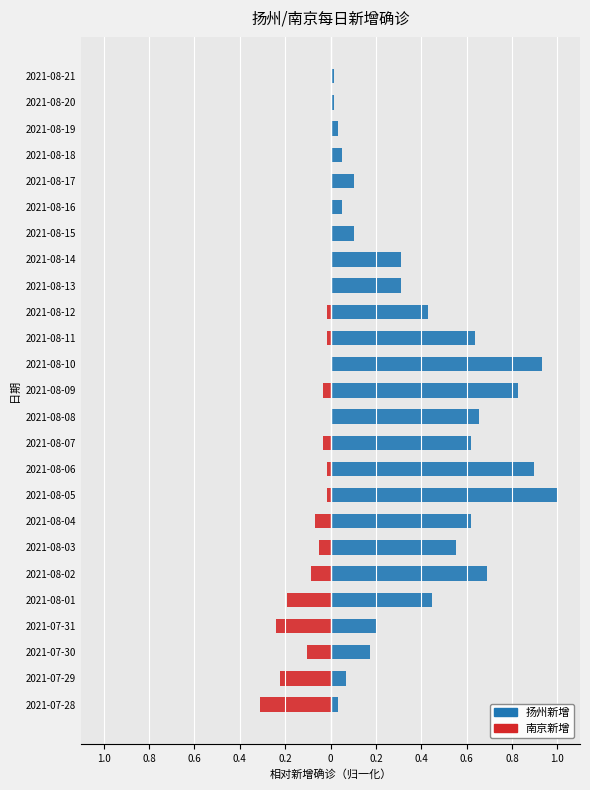

At how many categories does at least one series exceed 0?

25